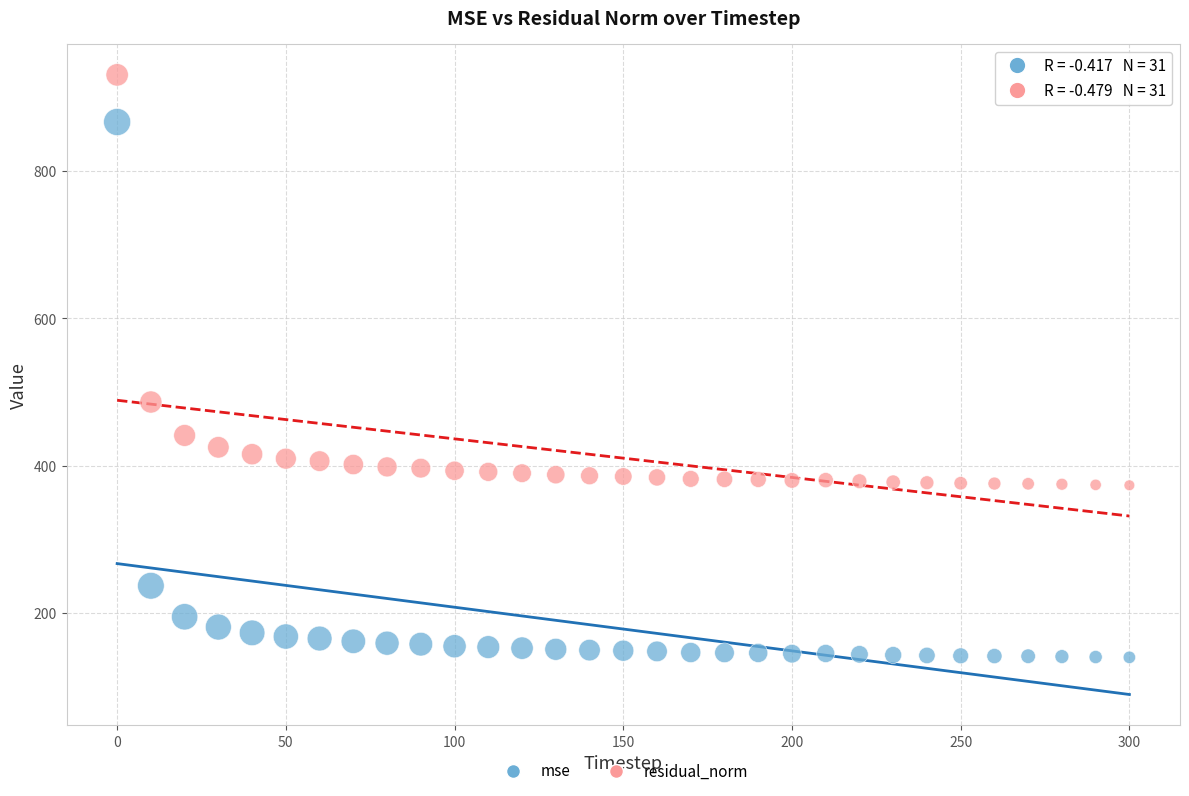

What are all the series names shown in the legend?

mse, residual_norm